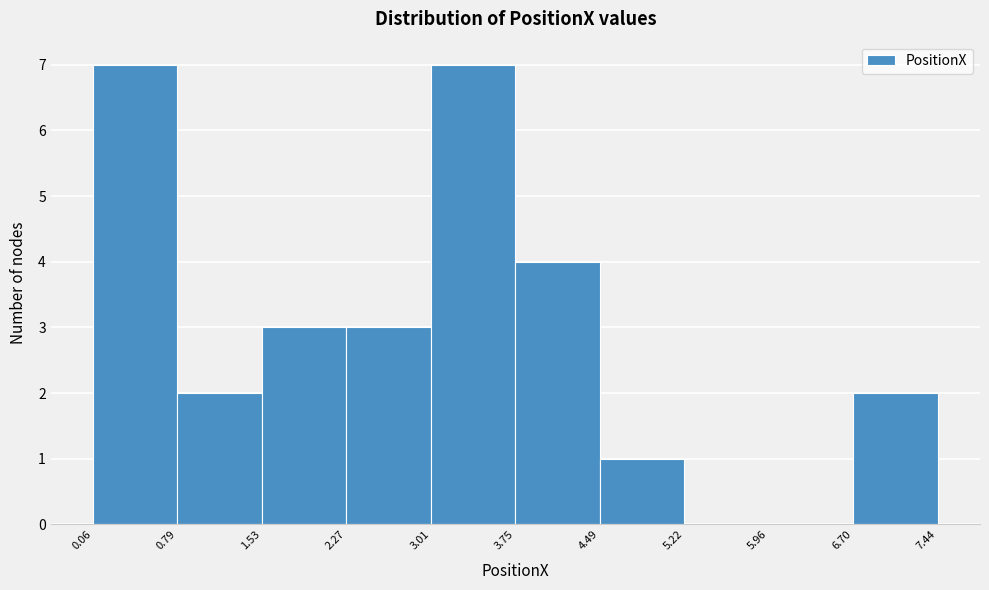

Reading left to right, list every bar in this chart as the range it spans on the x-axis followed by its height. The values are not printed on the chart, so give them approximately, as read against the axis.

0.06 to 0.79: 7
0.79 to 1.53: 2
1.53 to 2.27: 3
2.27 to 3.01: 3
3.01 to 3.75: 7
3.75 to 4.49: 4
4.49 to 5.22: 1
5.22 to 5.96: 0
5.96 to 6.70: 0
6.70 to 7.44: 2